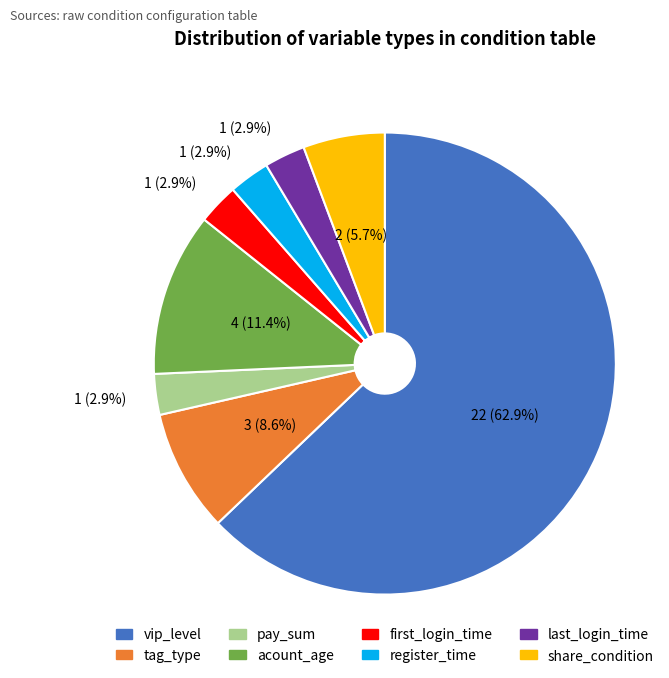

Is there a majority slice in this chart?

Yes